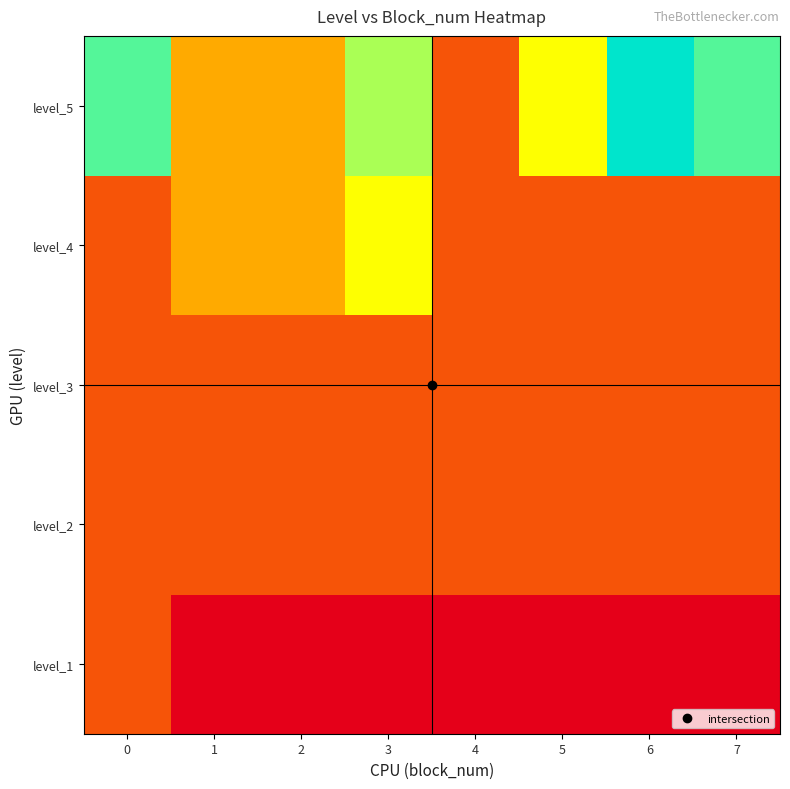

Reading left to right, extract all data points from this chart.

level_1: 0=16.7	1=0.0	2=0.0	3=0.0	4=0.0	5=0.0	6=0.0	7=0.0
level_2: 0=16.7	1=16.7	2=16.7	3=16.7	4=16.7	5=16.7	6=16.7	7=16.7
level_3: 0=16.7	1=16.7	2=16.7	3=16.7	4=16.7	5=16.7	6=16.7	7=16.7
level_4: 0=16.7	1=33.3	2=33.3	3=50.0	4=16.7	5=16.7	6=16.7	7=16.7
level_5: 0=83.3	1=33.3	2=33.3	3=66.7	4=16.7	5=50.0	6=100.0	7=83.3